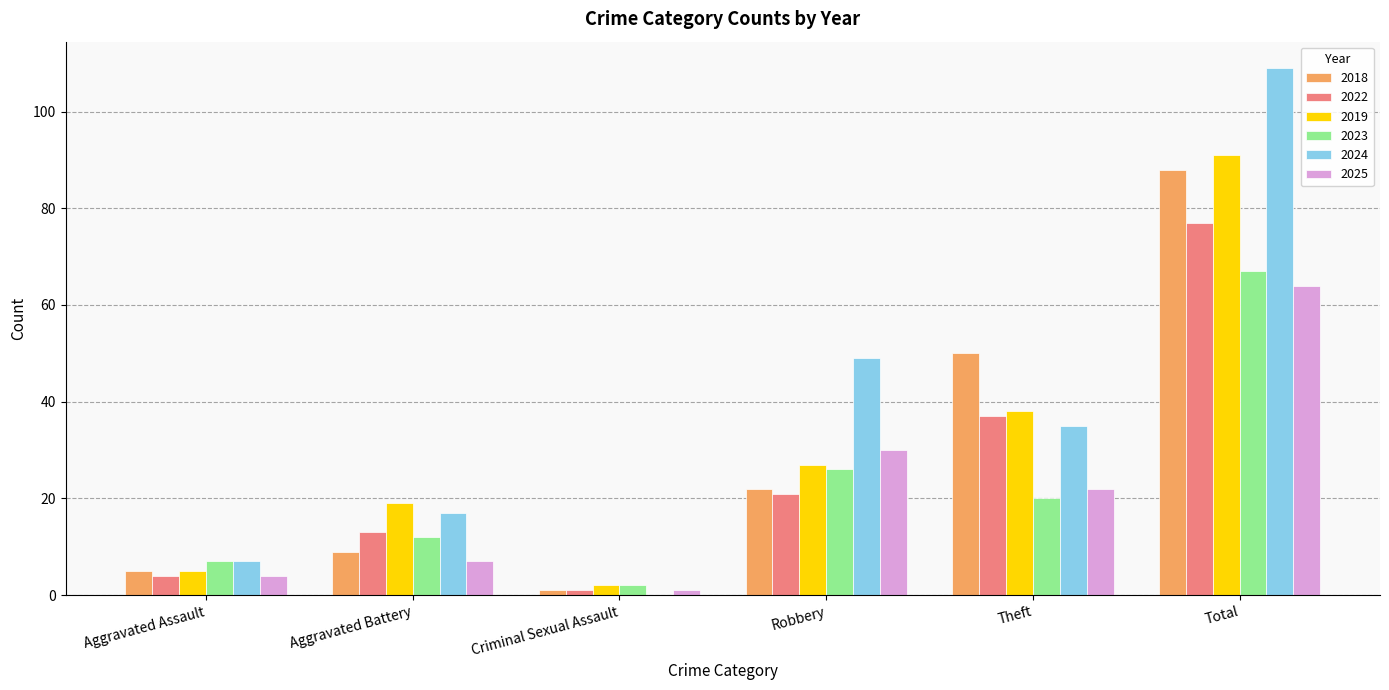

At which label is 2018 closest to 44?

Theft